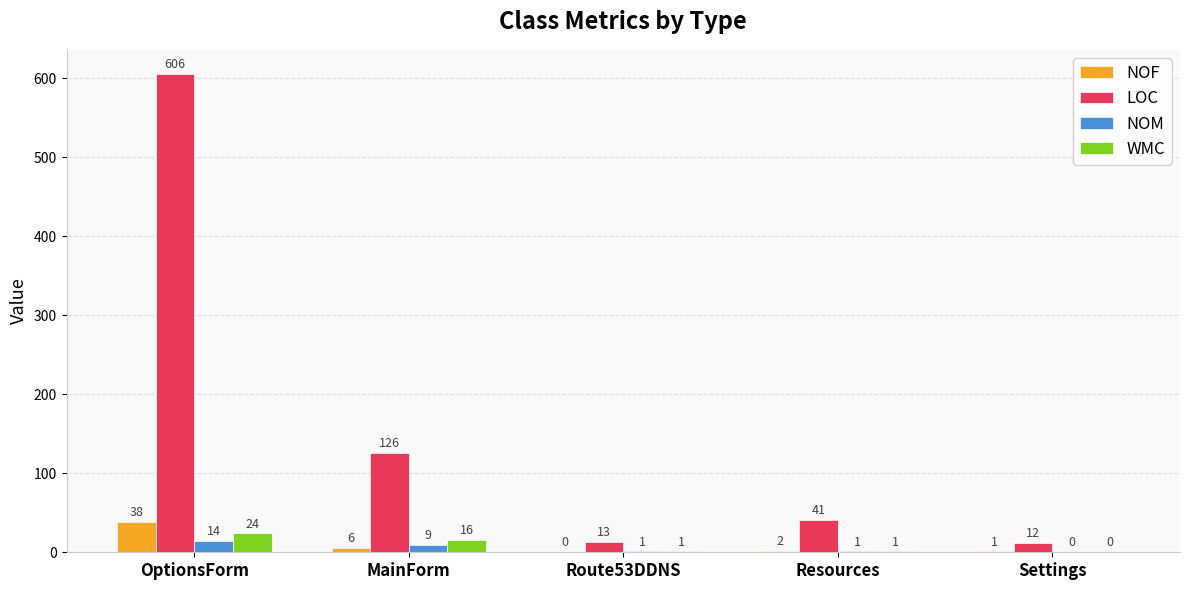

Between MainForm and Route53DDNS, which series saw the biggest shift?

LOC